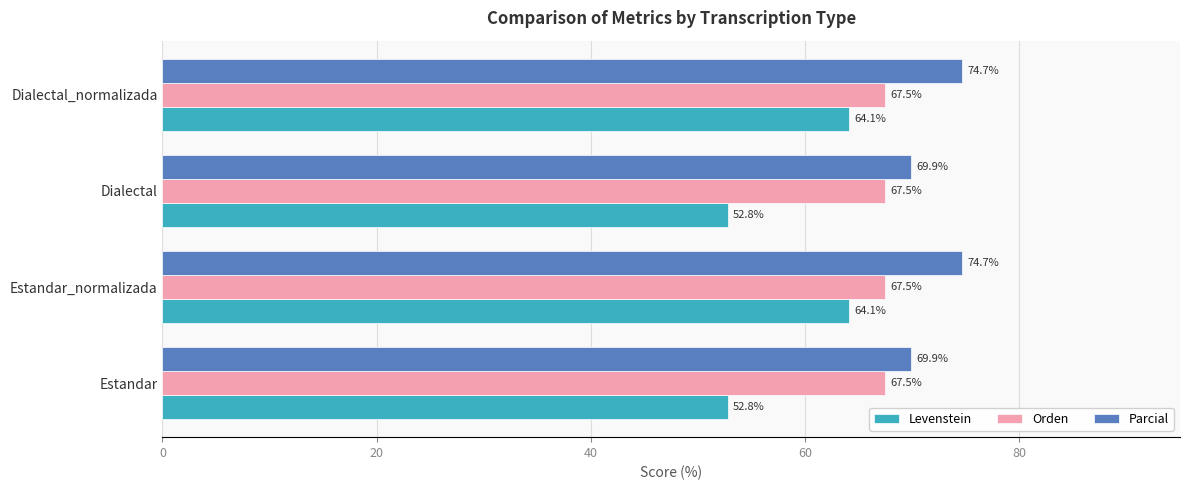

What value does the Levenstein series have at Estandar_normalizada?

64.1